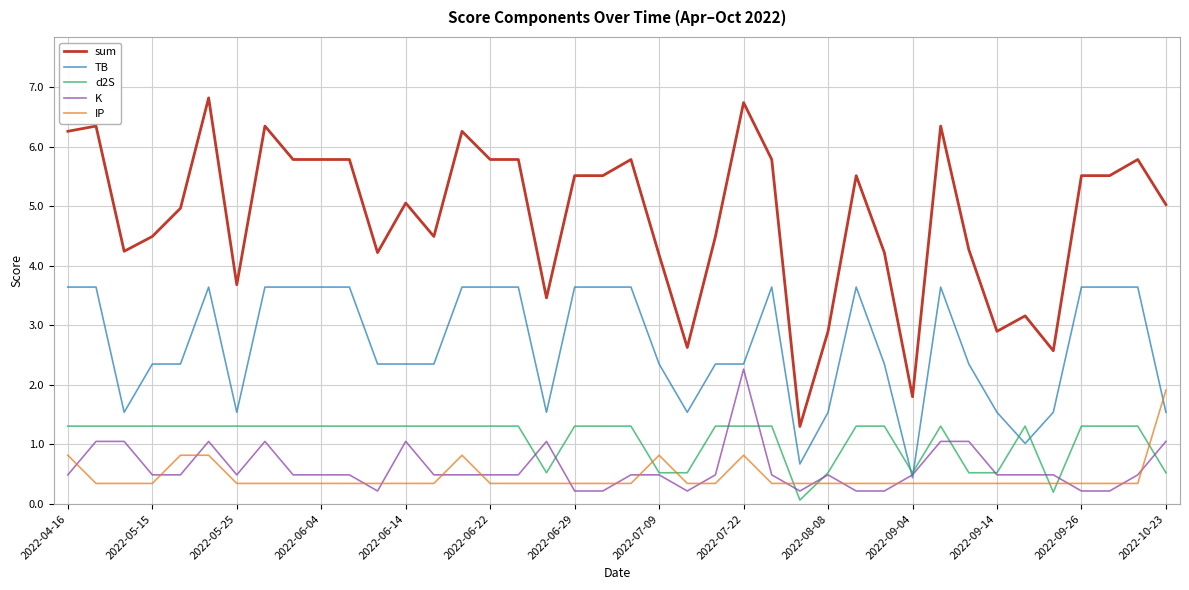

What is the highest value of the TB series?

3.6